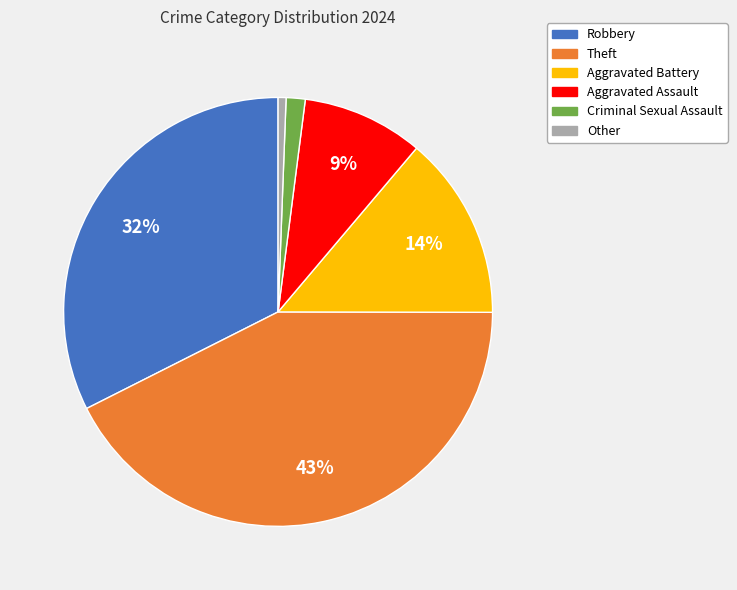

Between Aggravated Assault and Criminal Sexual Assault, which is larger?

Aggravated Assault